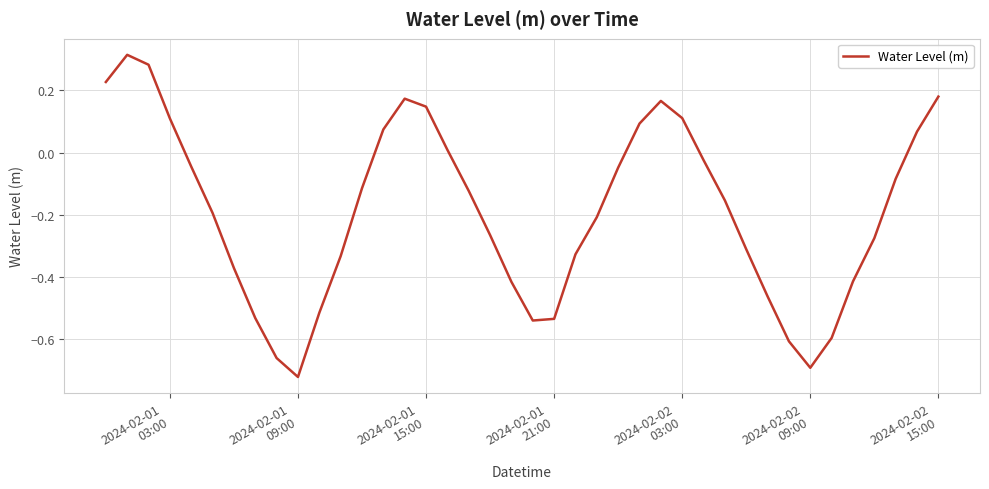

What is the difference between the maximum and minimum values?

1.0